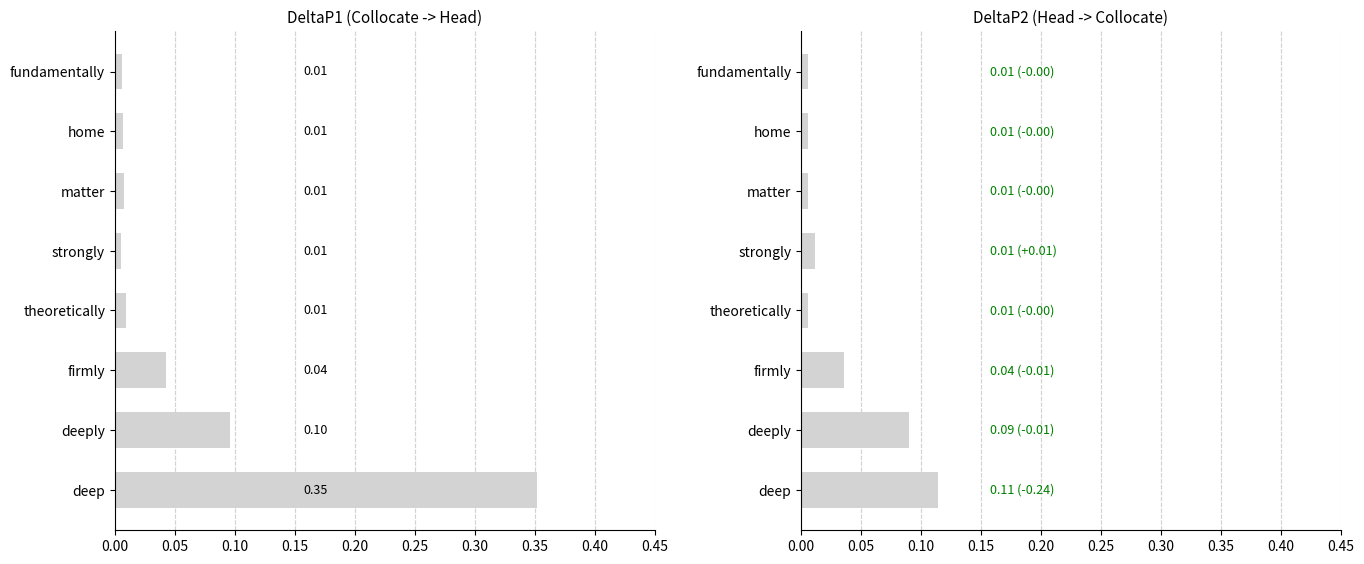

Which has a higher value, deeply or strongly?

deeply